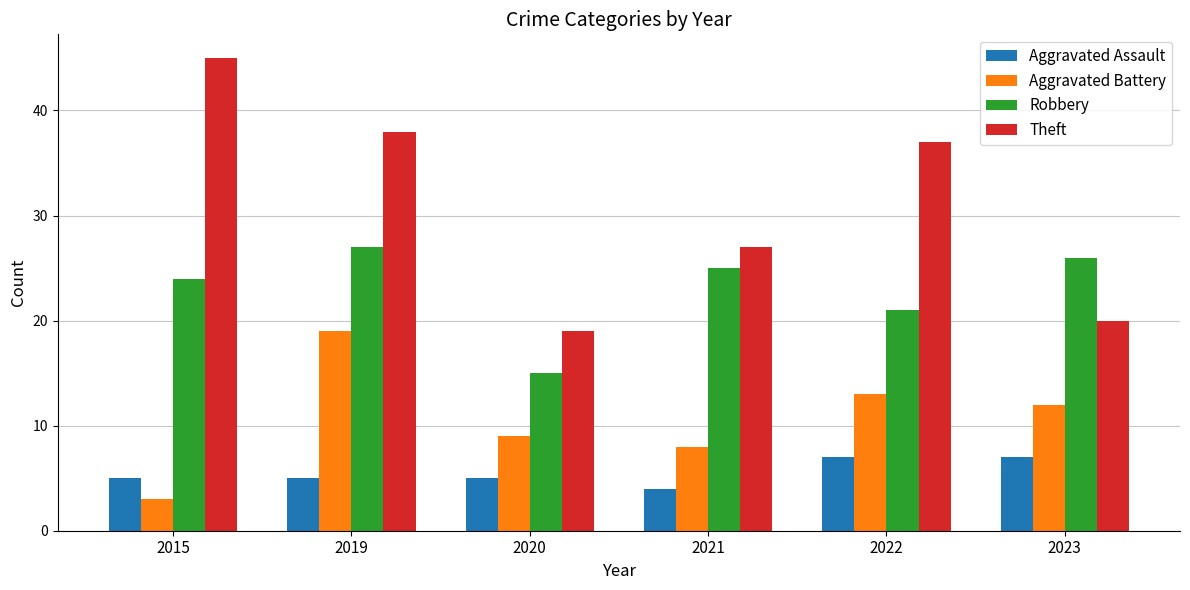

What is the sum of all Robbery values?

138